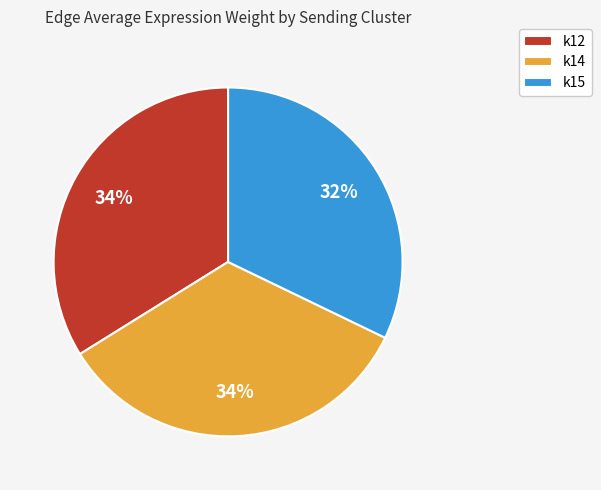

To the nearest percent, what portion does k14 represent?

34%